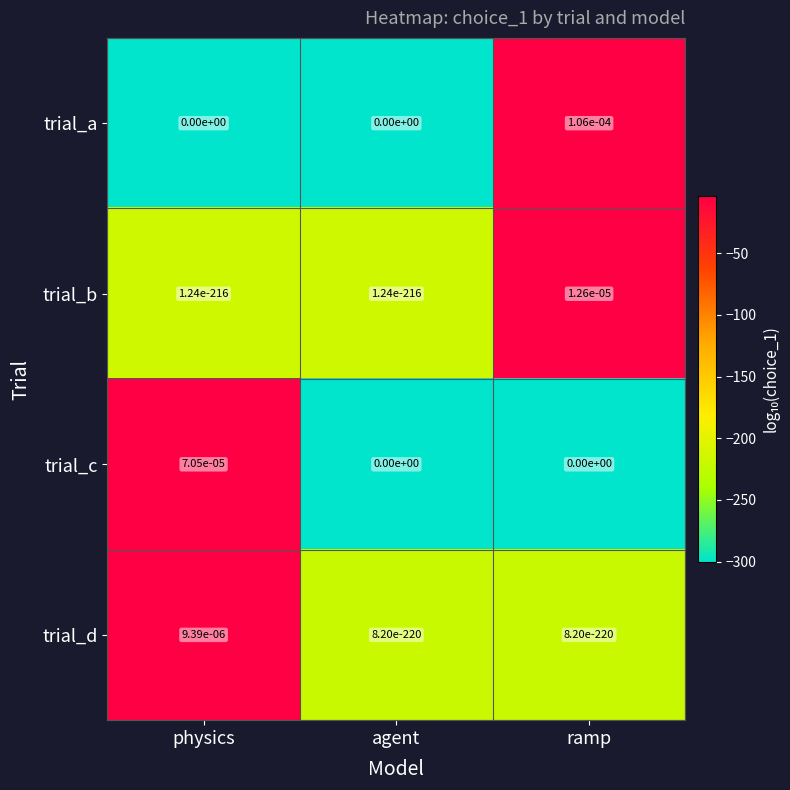

The trial_a series shows 0.0 at ramp. True or false?

True